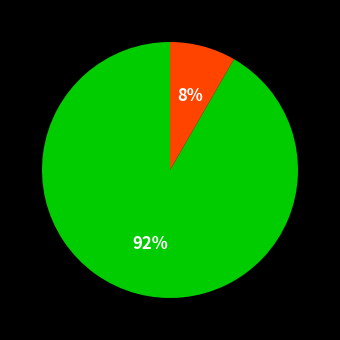

Is there any slice that represents more than half of the pie?

Yes